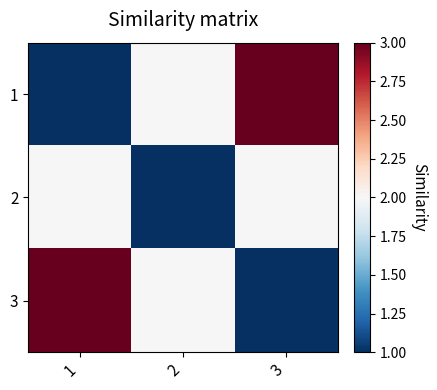

Rank the series by their maximum value, from highest to lowest.

1, 3, 2